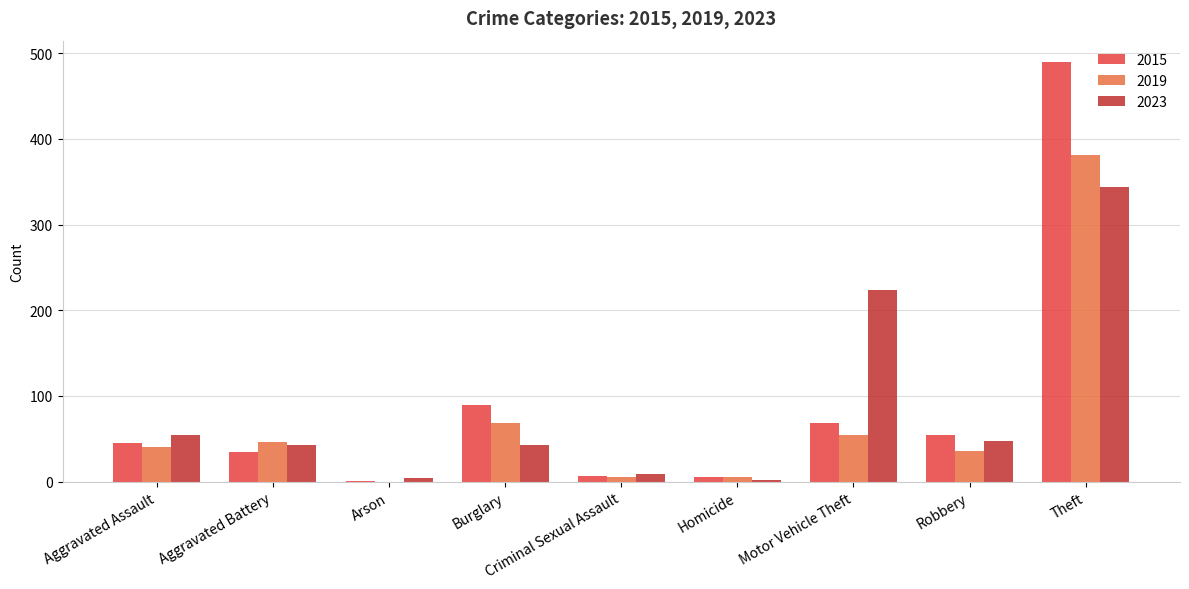

Where is 2015 nearest to the value 245?

Burglary